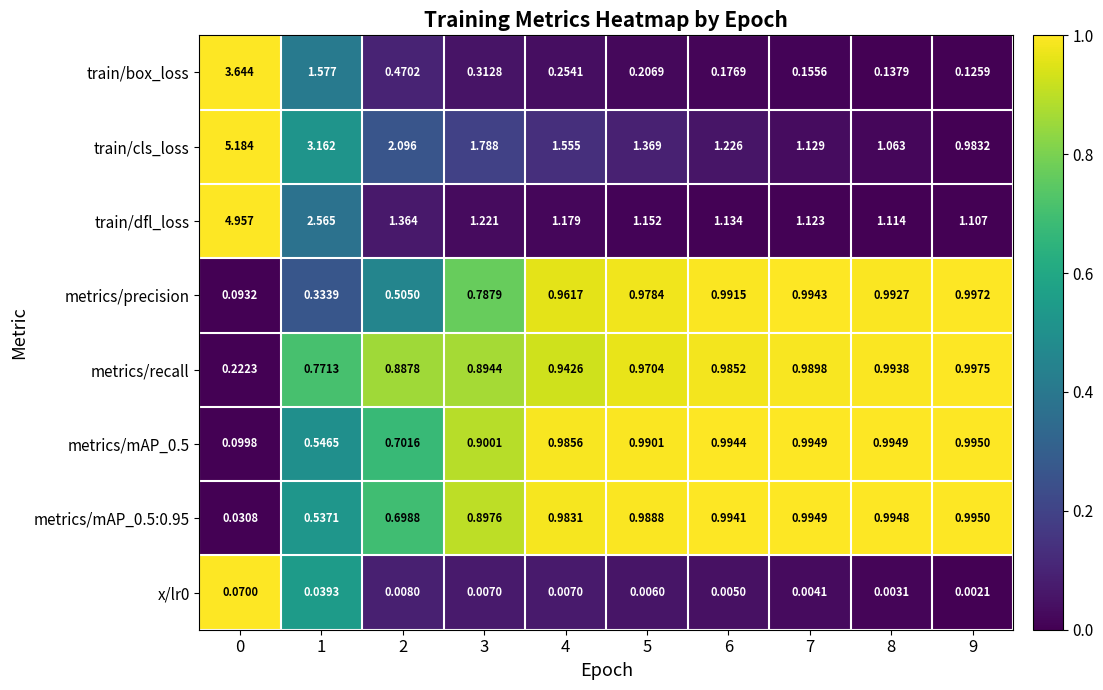

Which series changed the most between 1 and 7?

train/cls_loss